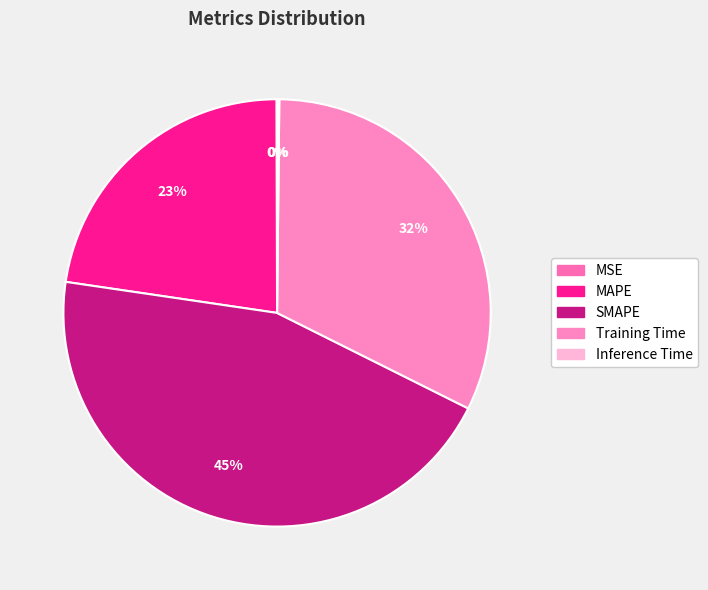

To the nearest percent, what is the difference between the largest and smallest slice percentages?

45%